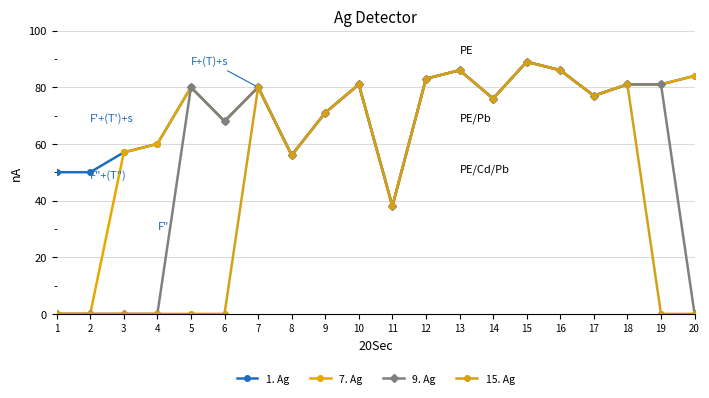

What is the spread (max minus min) of values at 3?

57